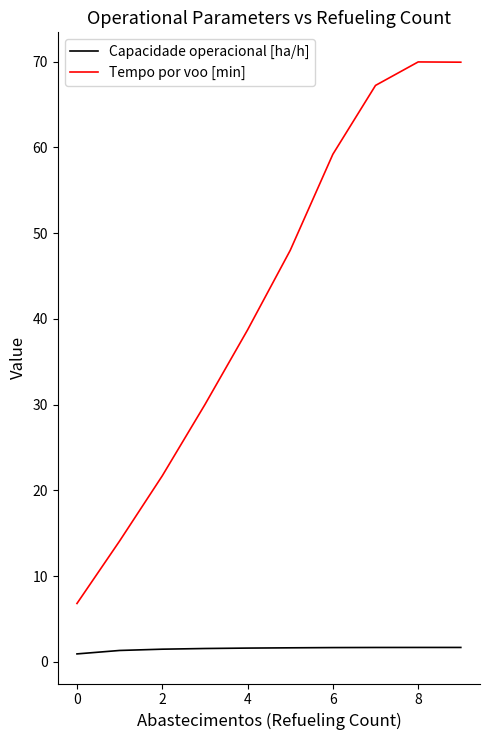

True or false: Capacidade operacional [ha/h] and Tempo por voo [min] intersect in this chart.

False